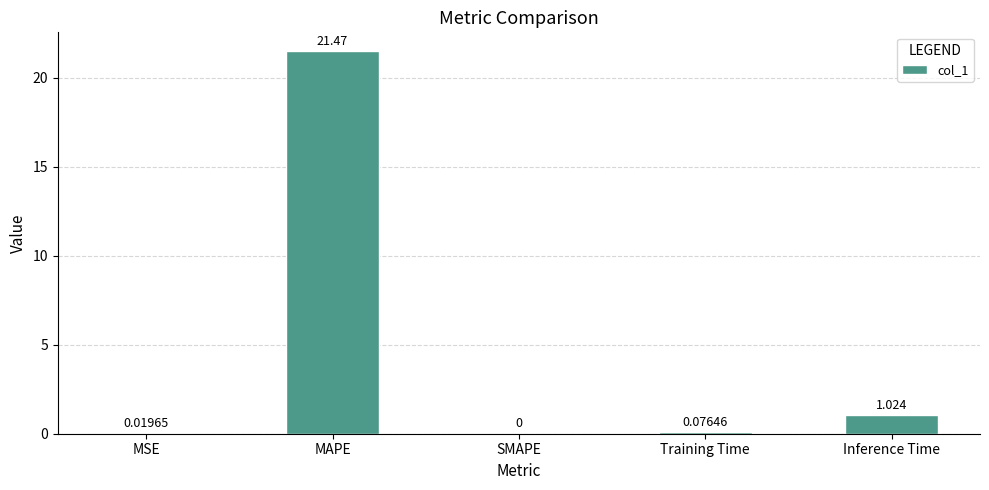

The chart shows a value of 0.0 at SMAPE. True or false?

True